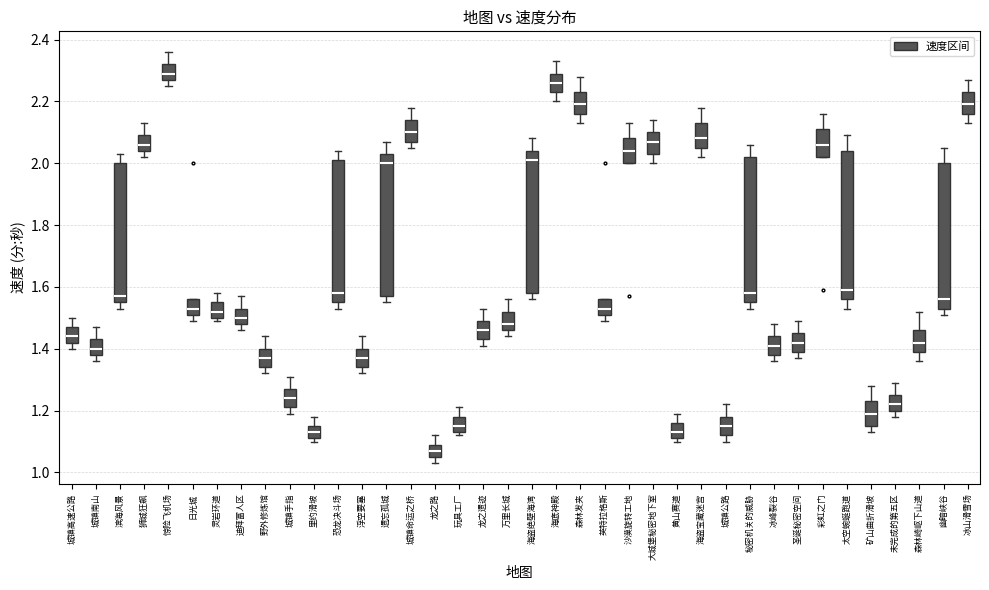

Where is the upper edge of the box for 城镇高速公路 on the y-axis? The values are not printed on the chart, so give them approximately, as read against the axis.

1.48